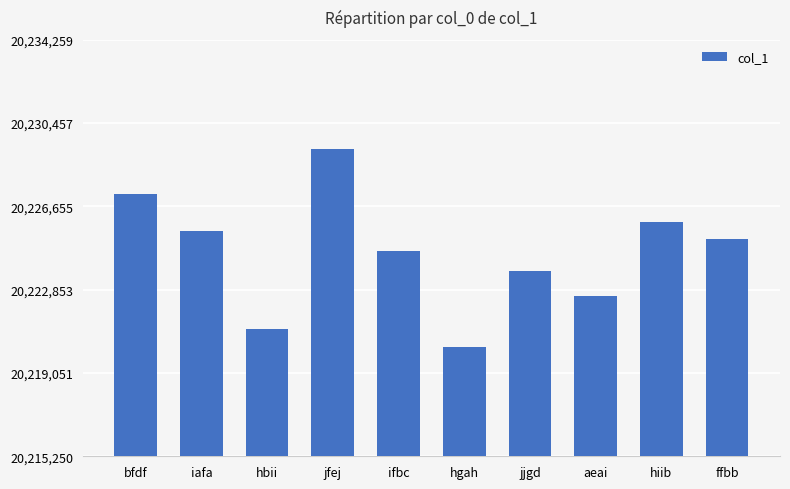

Read the value at hgah.

20220250